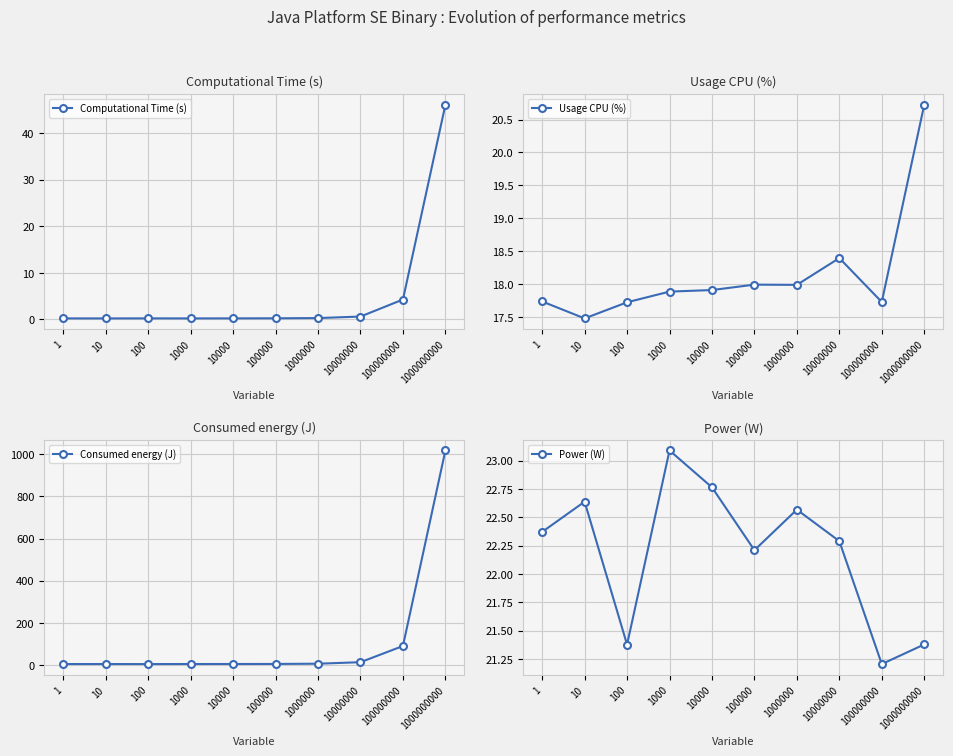

What are all the series names shown in the legend?

Computational Time (s), Usage CPU (%), Consumed energy (J), Power (W)